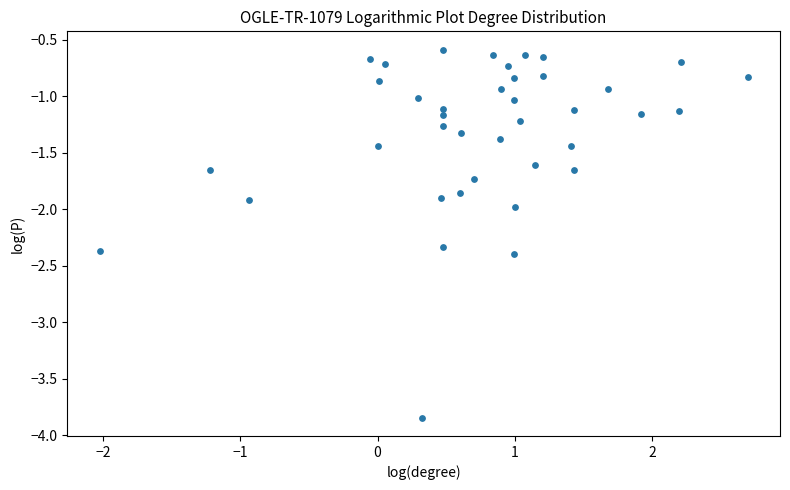

What is the range of X values (max minus min)?

4.7